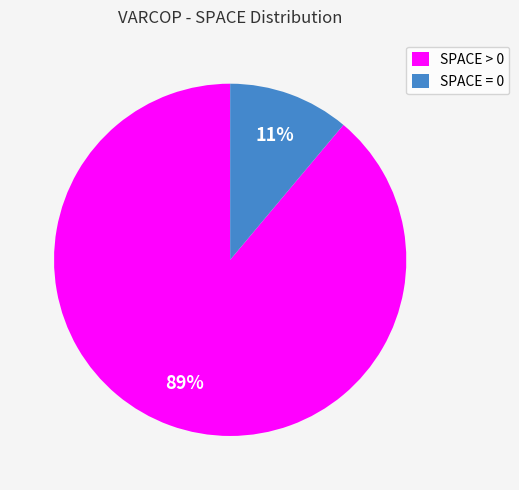

Is it true that SPACE > 0 is 89% of the pie?

True